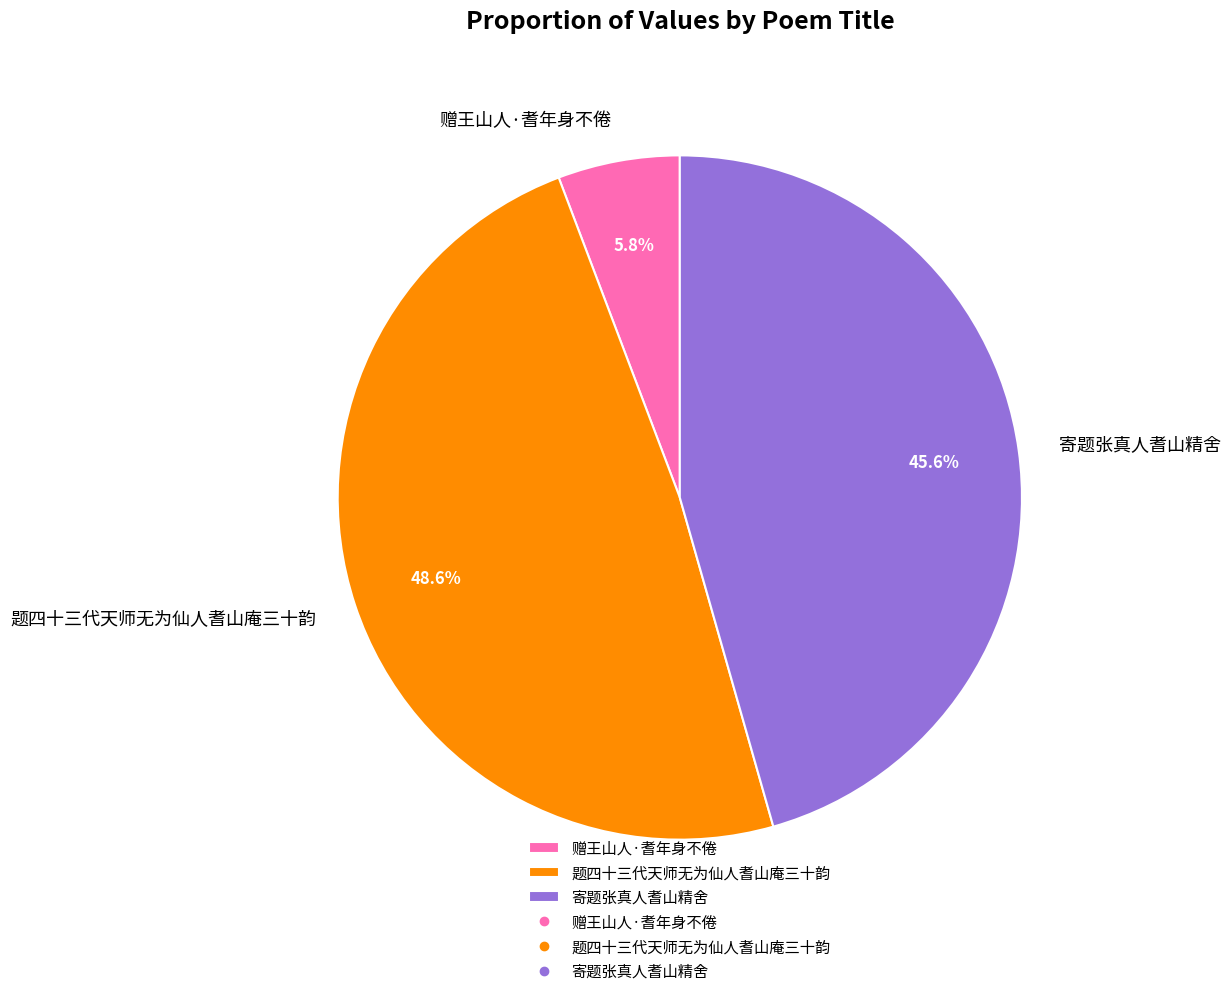

Approximately how many times larger is the value at 赠王山人·耆年身不倦 compared to 寄题张真人耆山精舍?

0.1